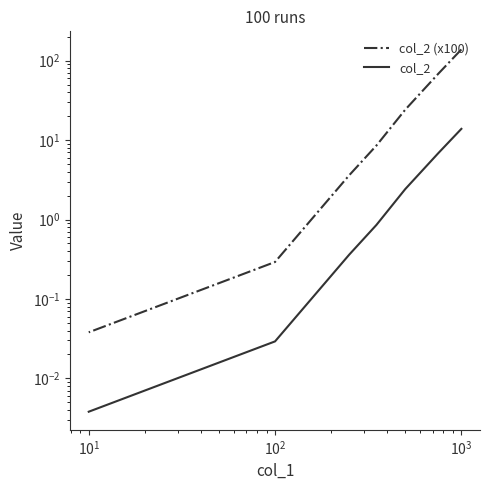

What is the average value of the col_2 (x100) series?

34.8